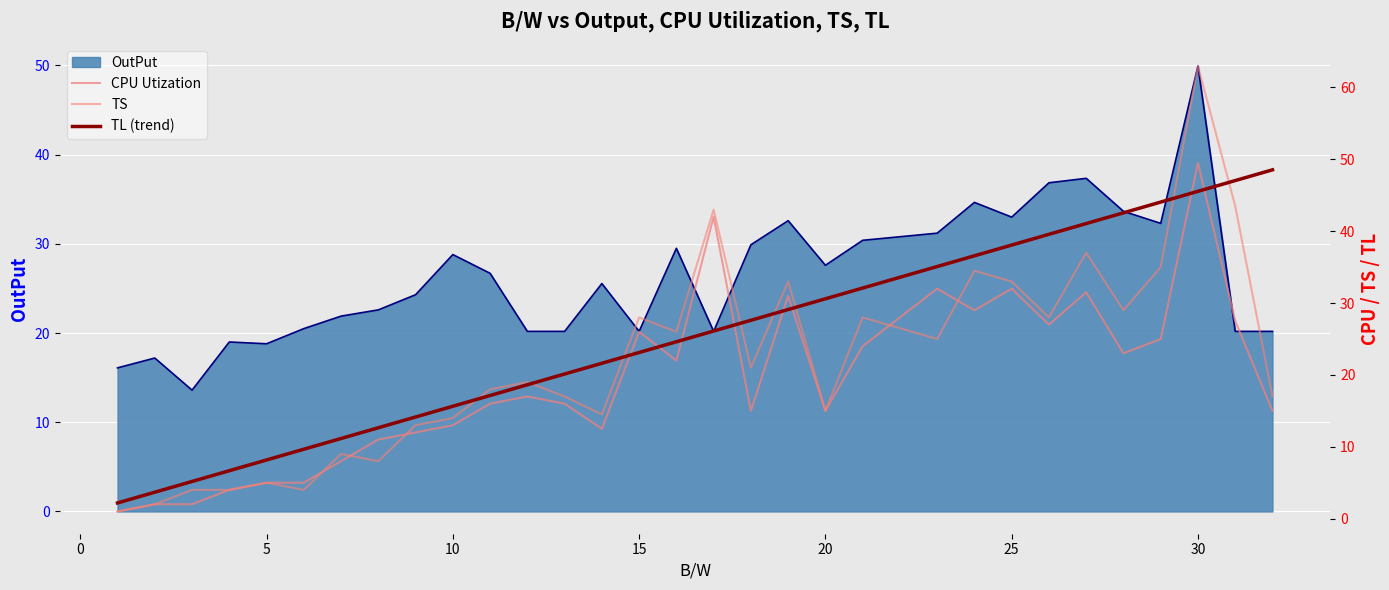

Where does the OutPut series first go above 25?

10